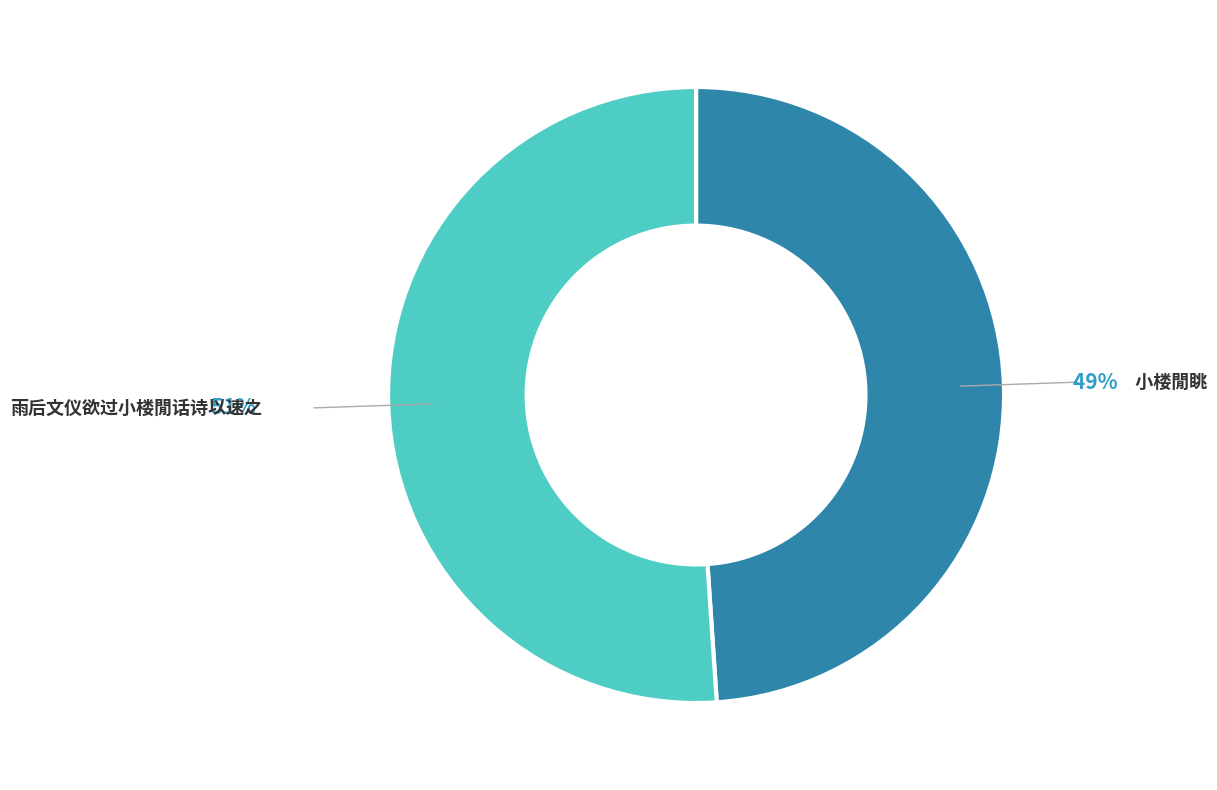

The 小楼閒眺 slice represents 49% of the pie. True or false?

True